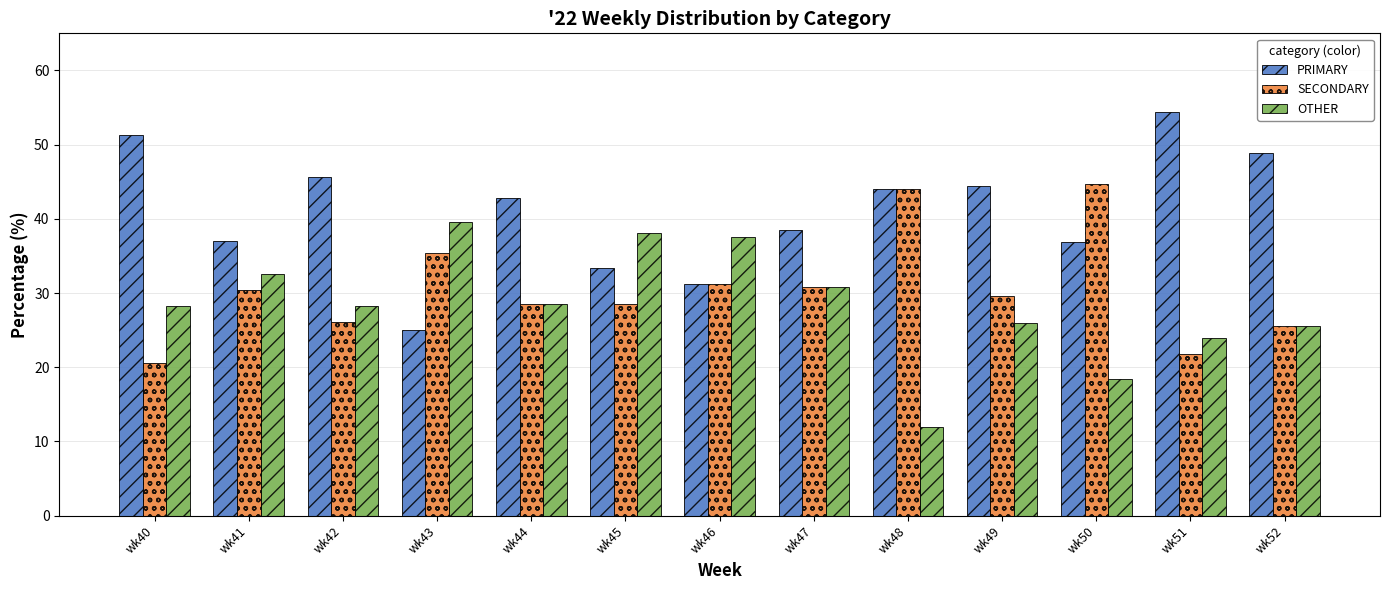

What is the difference between the maximum and minimum values in the PRIMARY series?

29.3